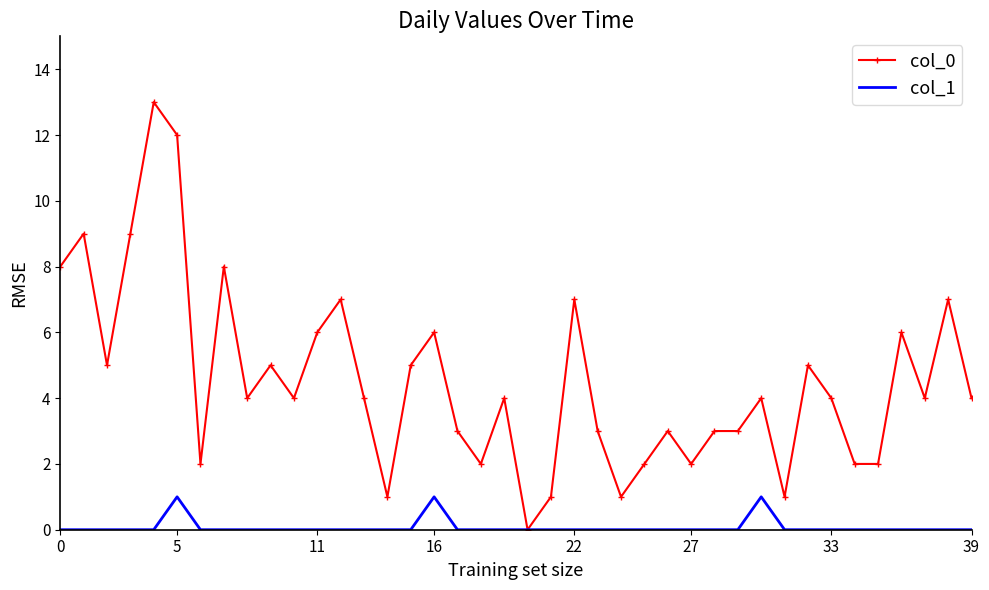

Reading left to right, extract all data points from this chart.

col_0: 8	9	5	9	13	12	2	8	4	5	4	6	7	4	1	5	6	3	2	4	0	1	7	3	1	2	3	2	3	3	4	1	5	4	2	2	6	4	7	4
col_1: 0	0	0	0	0	1	0	0	0	0	0	0	0	0	0	0	1	0	0	0	0	0	0	0	0	0	0	0	0	0	1	0	0	0	0	0	0	0	0	0